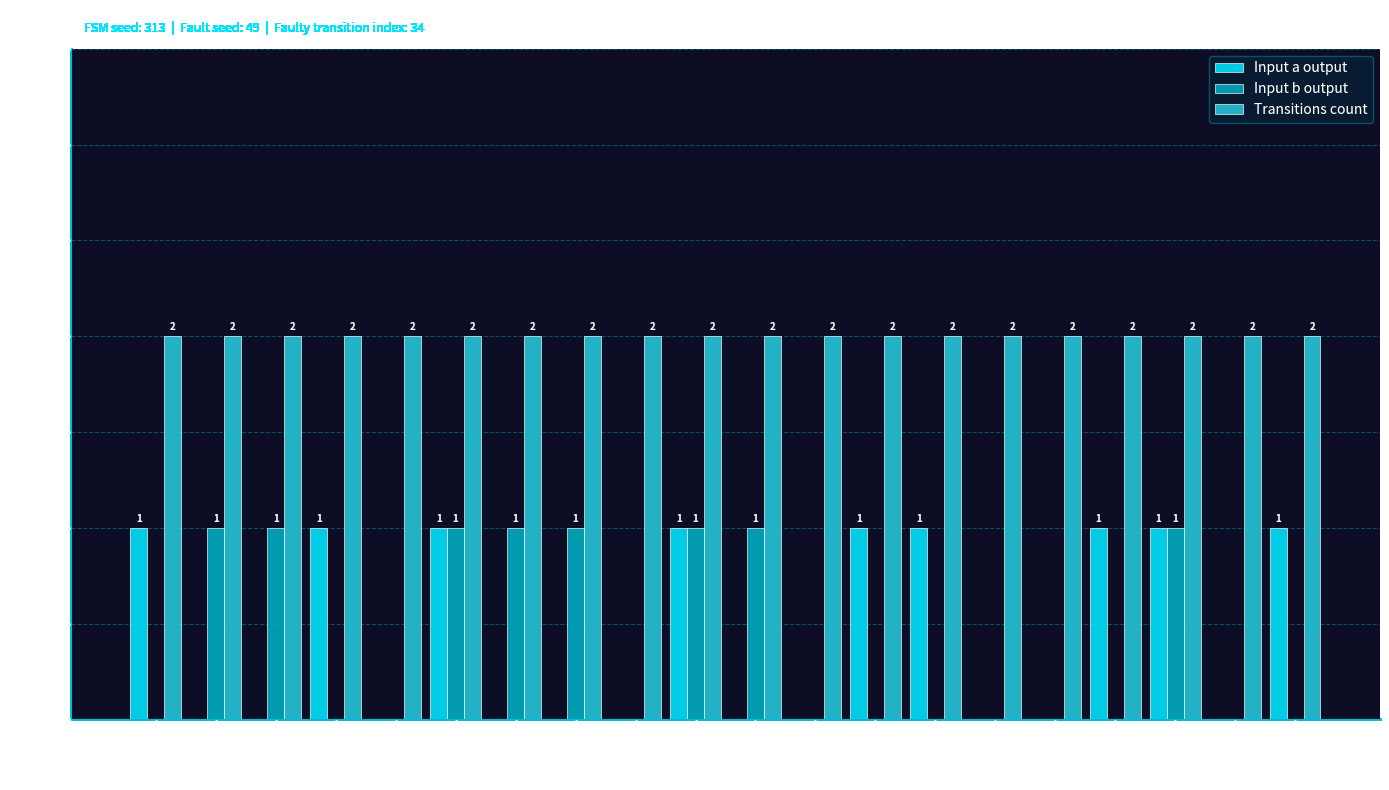

Which series has the largest total across all categories?

Transitions count